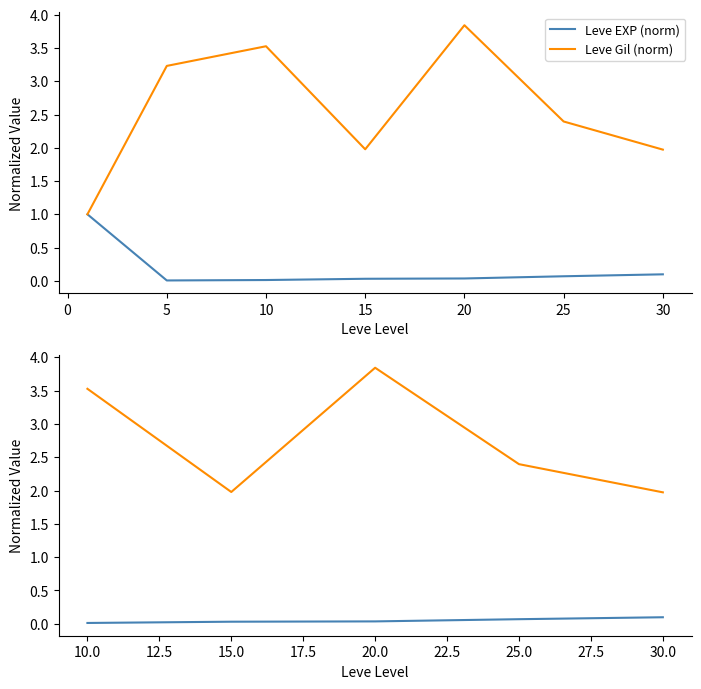

How many Leve Gil (norm) values are between 1 and 3?

3